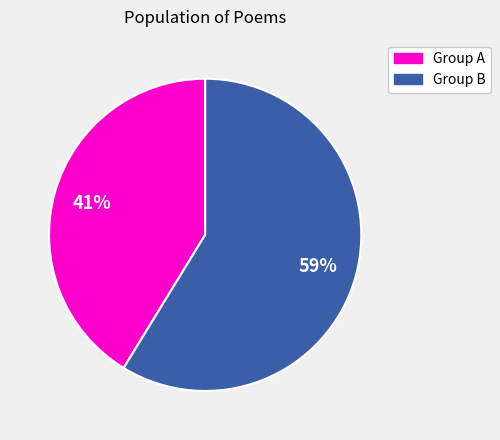

To the nearest percent, what is the average slice percentage?

50%